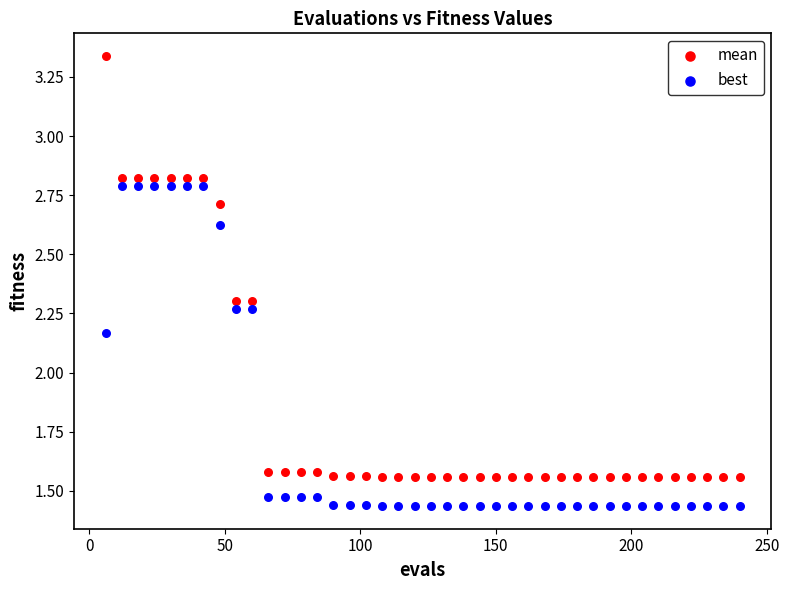

What are all the series names shown in the legend?

mean, best